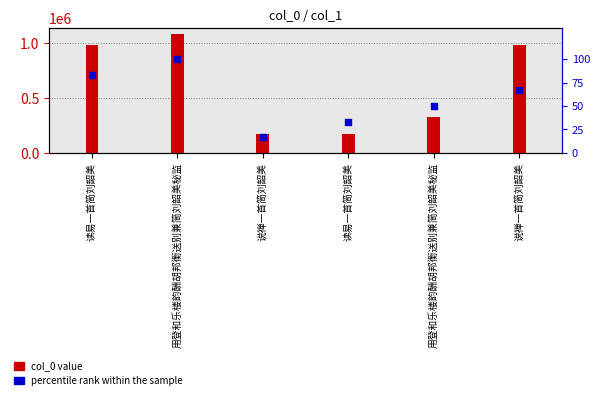

Which series has the largest total across all categories?

col_0 value